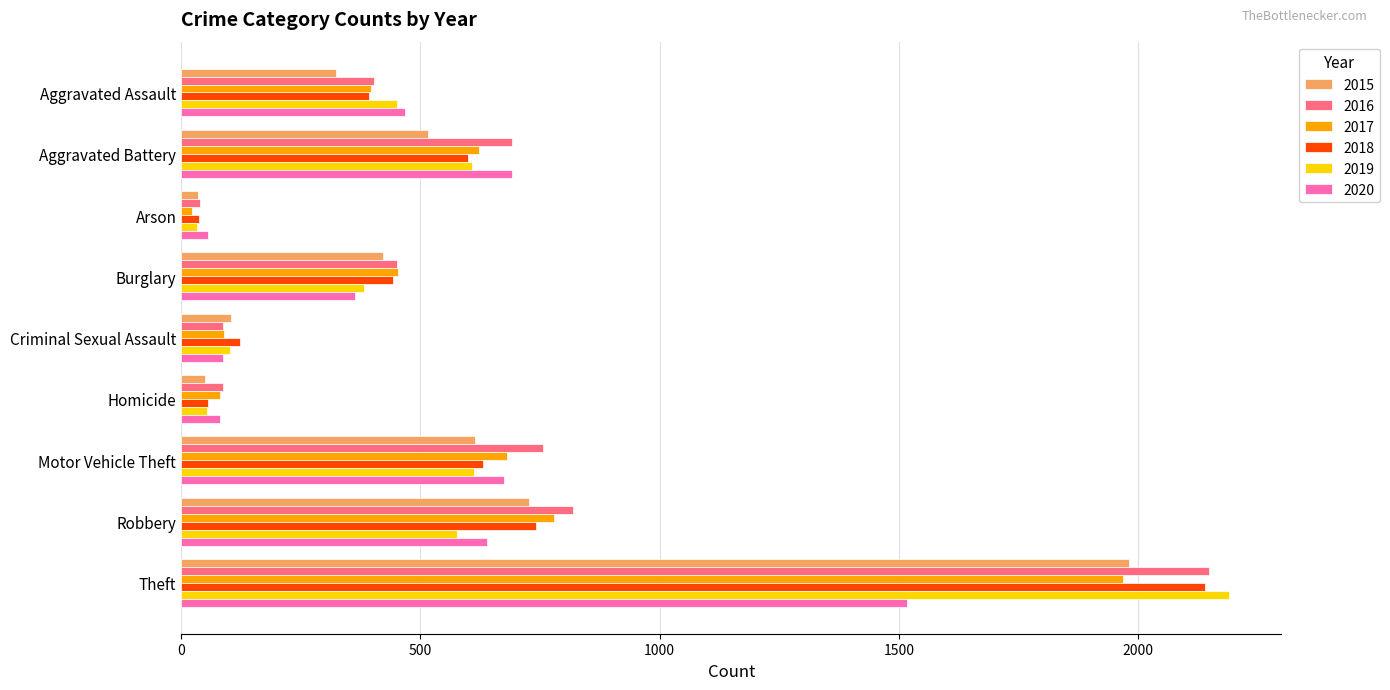

Which series has the largest total across all categories?

2016